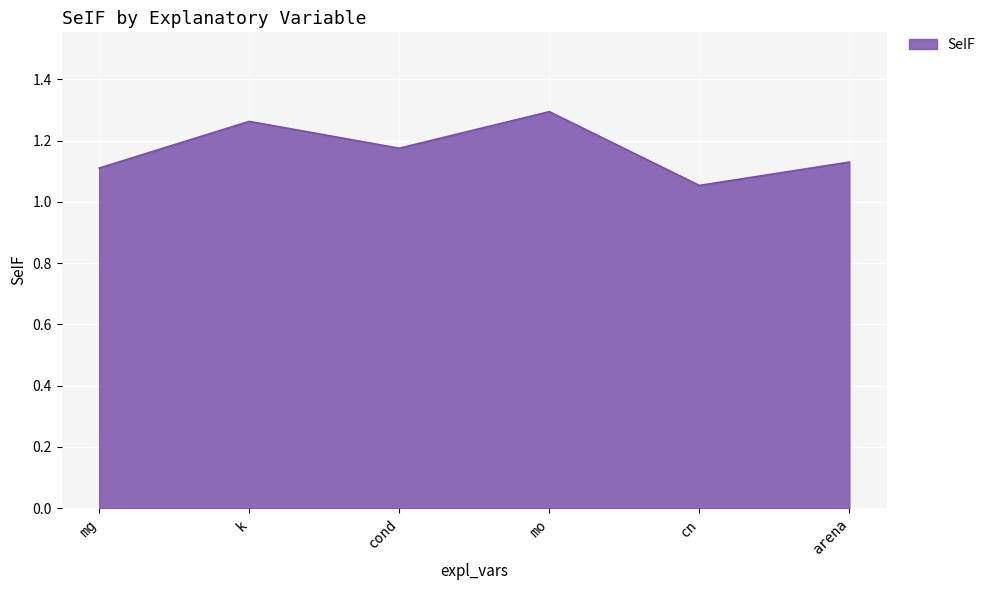

List the labels in order of value, smallest first.

cn, mg, arena, cond, k, mo